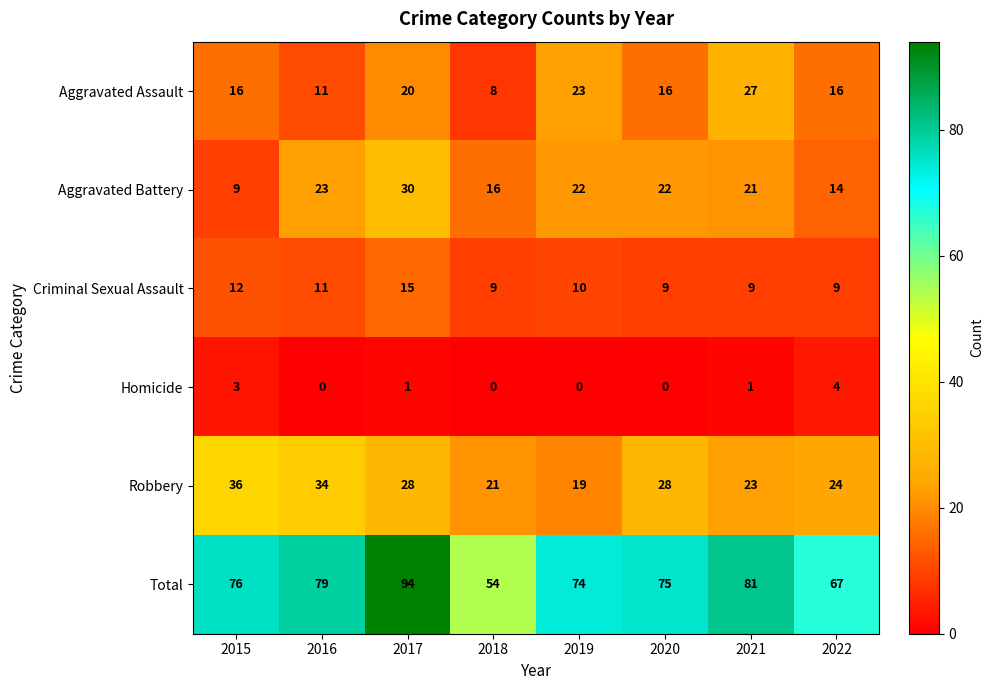

What is the minimum value for Criminal Sexual Assault?

9